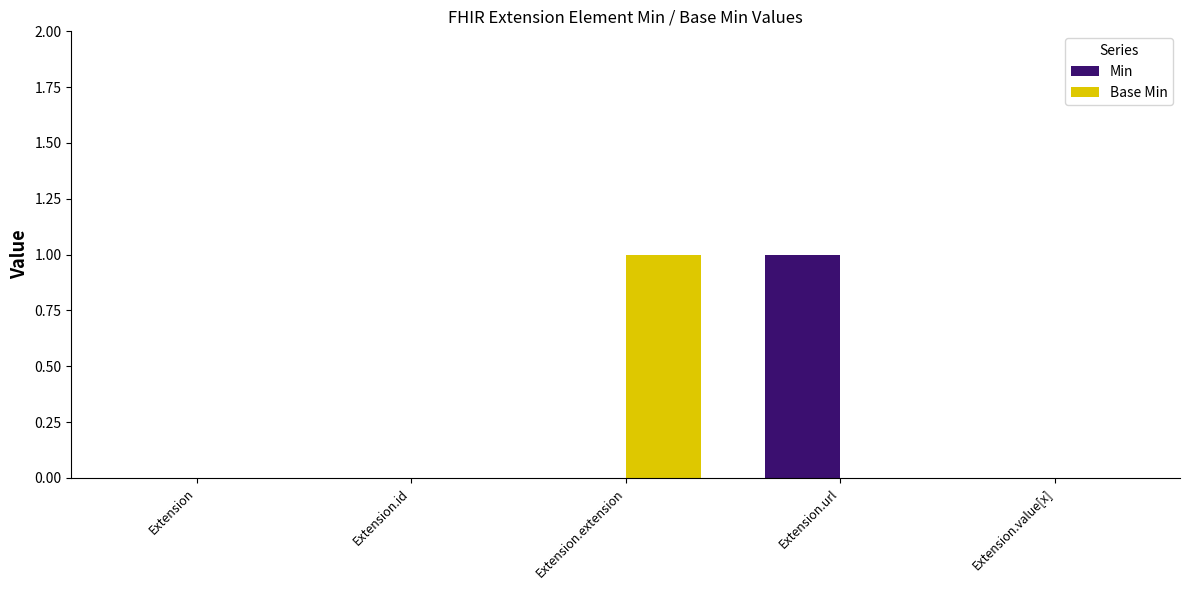

Is the value of Min at Extension.url greater than the value of Base Min at Extension.url?

Yes